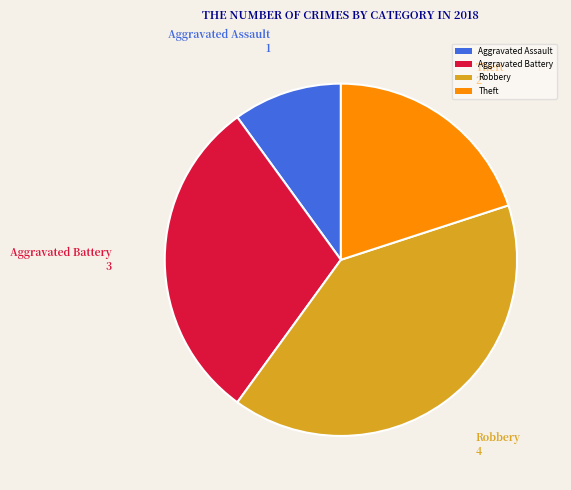

Is there a majority slice in this chart?

No